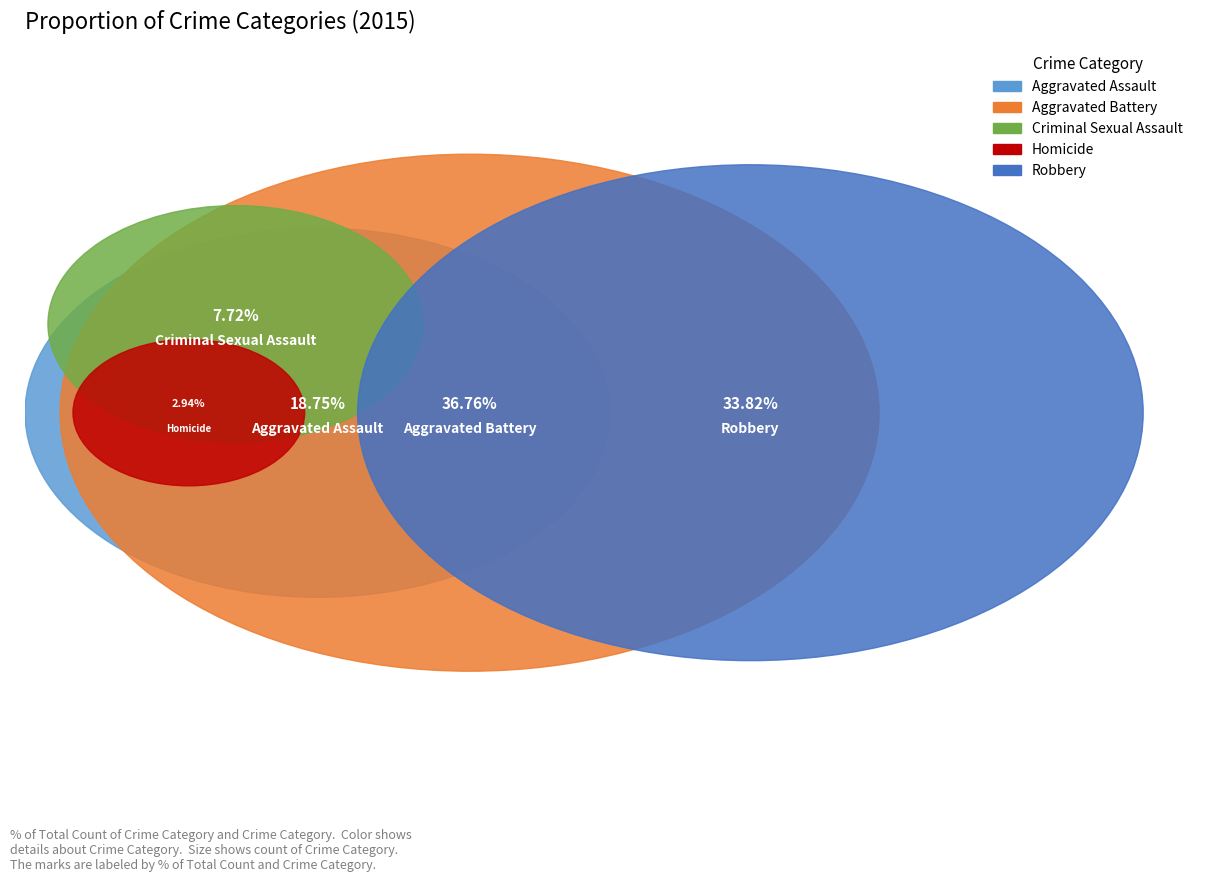

To the nearest percent, what is the difference between the Robbery and Aggravated Battery slice percentages?

3%